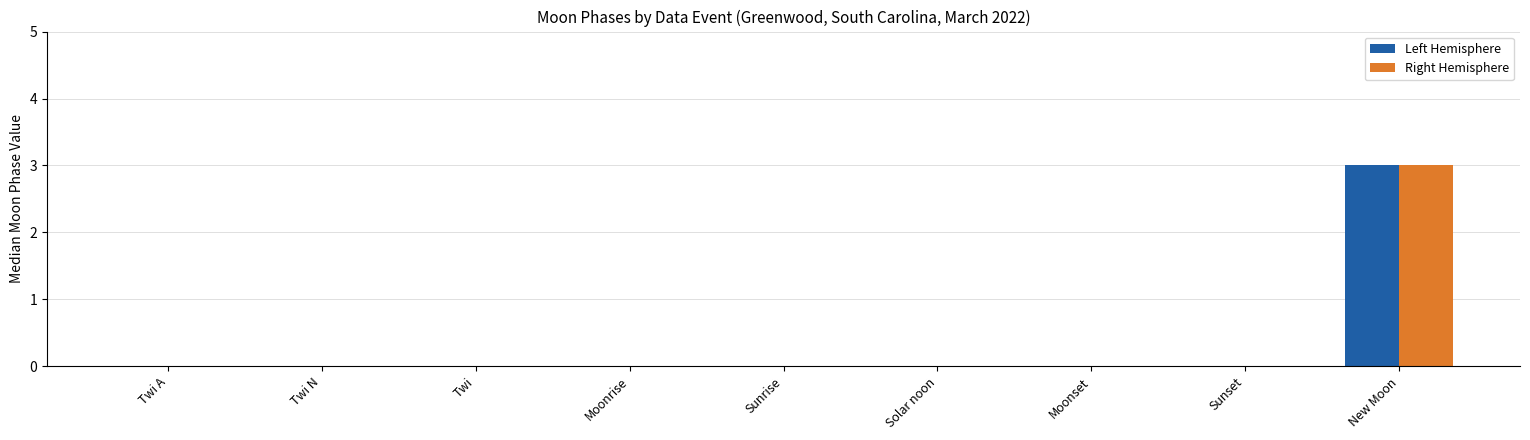

The value of Left Hemisphere at Twi N is 2. True or false?

False